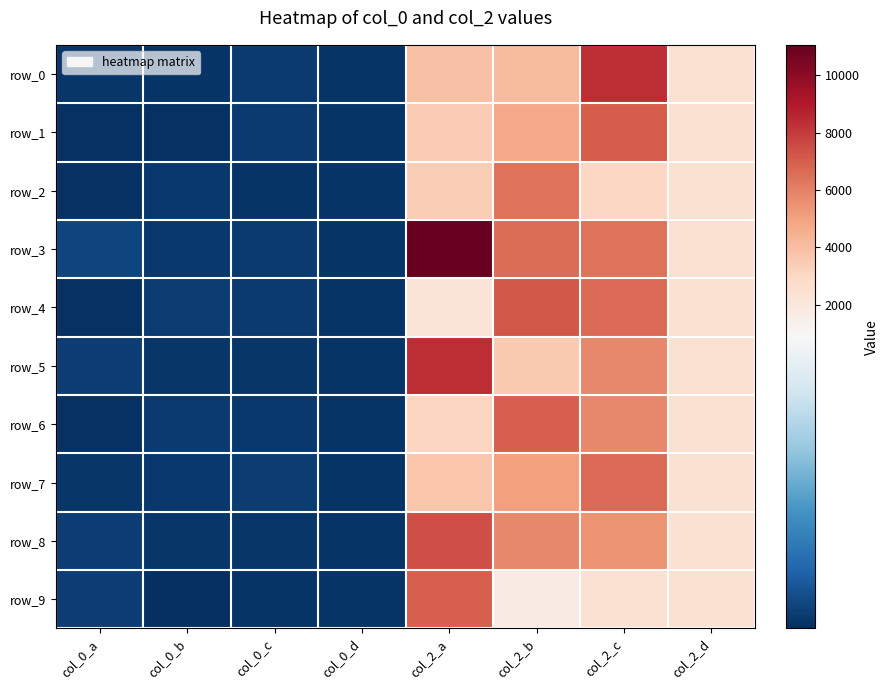

What is the average value of the row_5 series?

2558